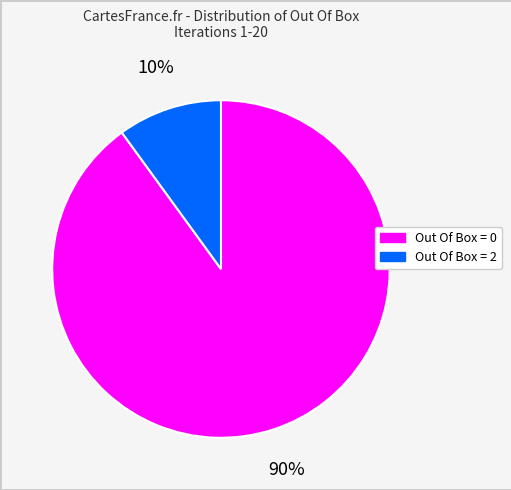

Does any single category account for the majority?

Yes